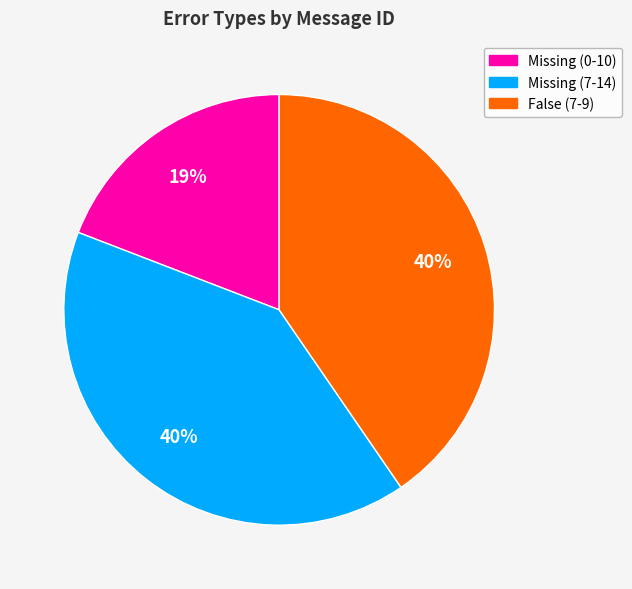

Does Missing (7-14) account for over 50% of the chart?

No